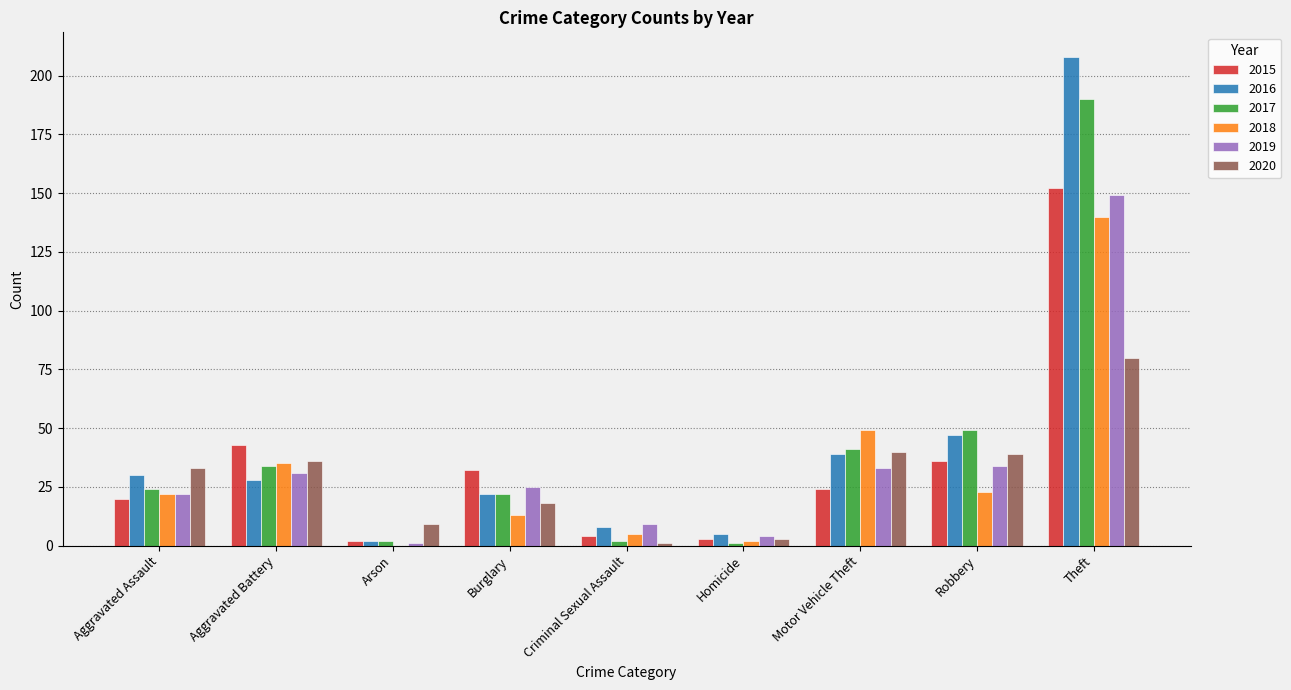

Which series has the largest range (max minus min)?

2016